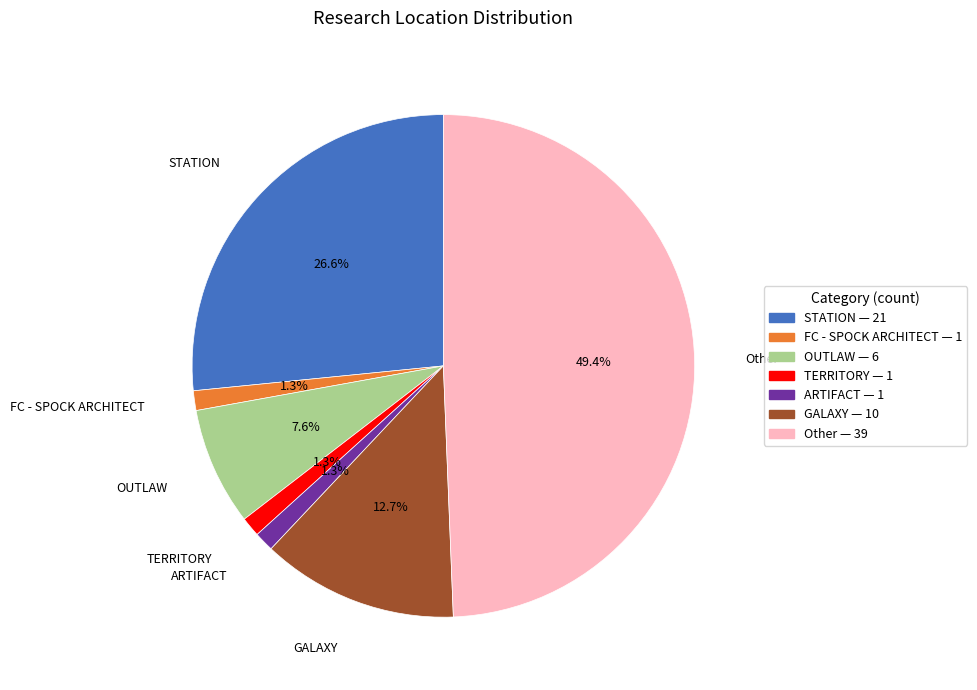

Which slice is the largest?

Other